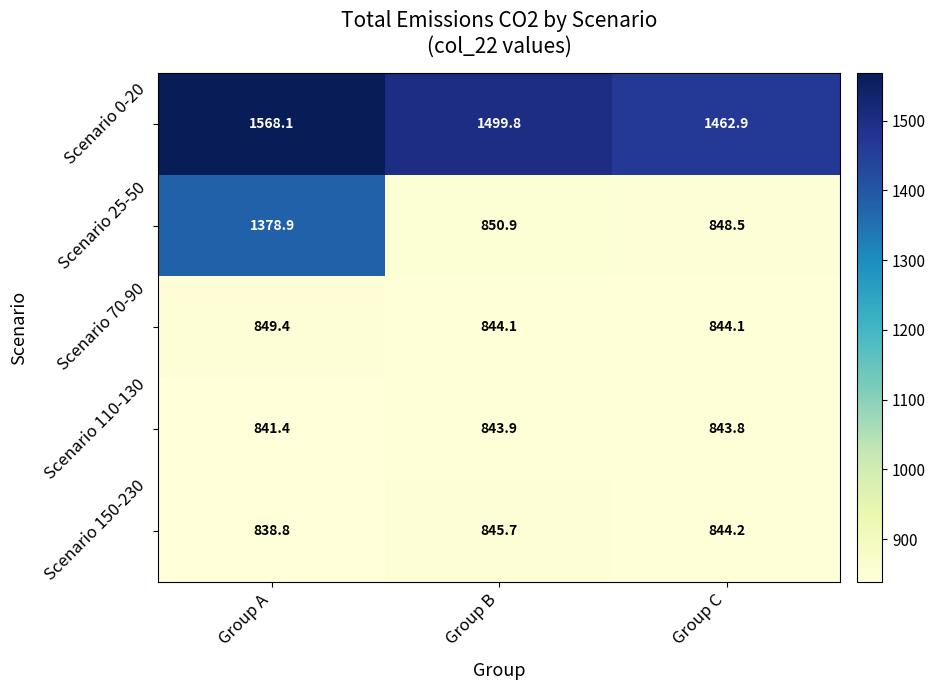

What is the minimum value shown in the chart?

838.8